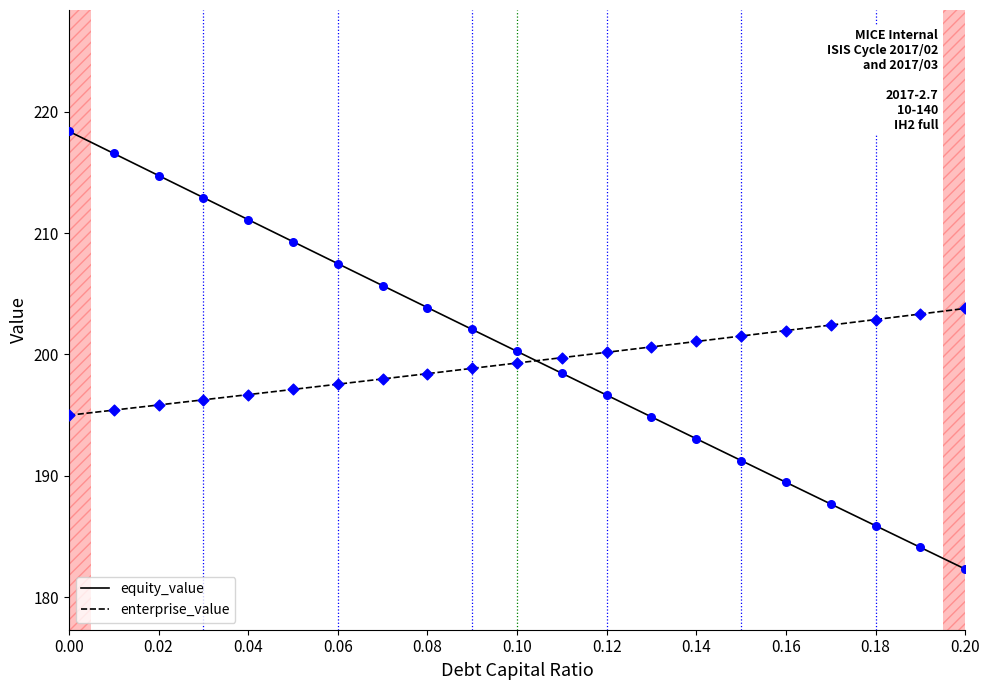

Which series has the largest range (max minus min)?

equity_value